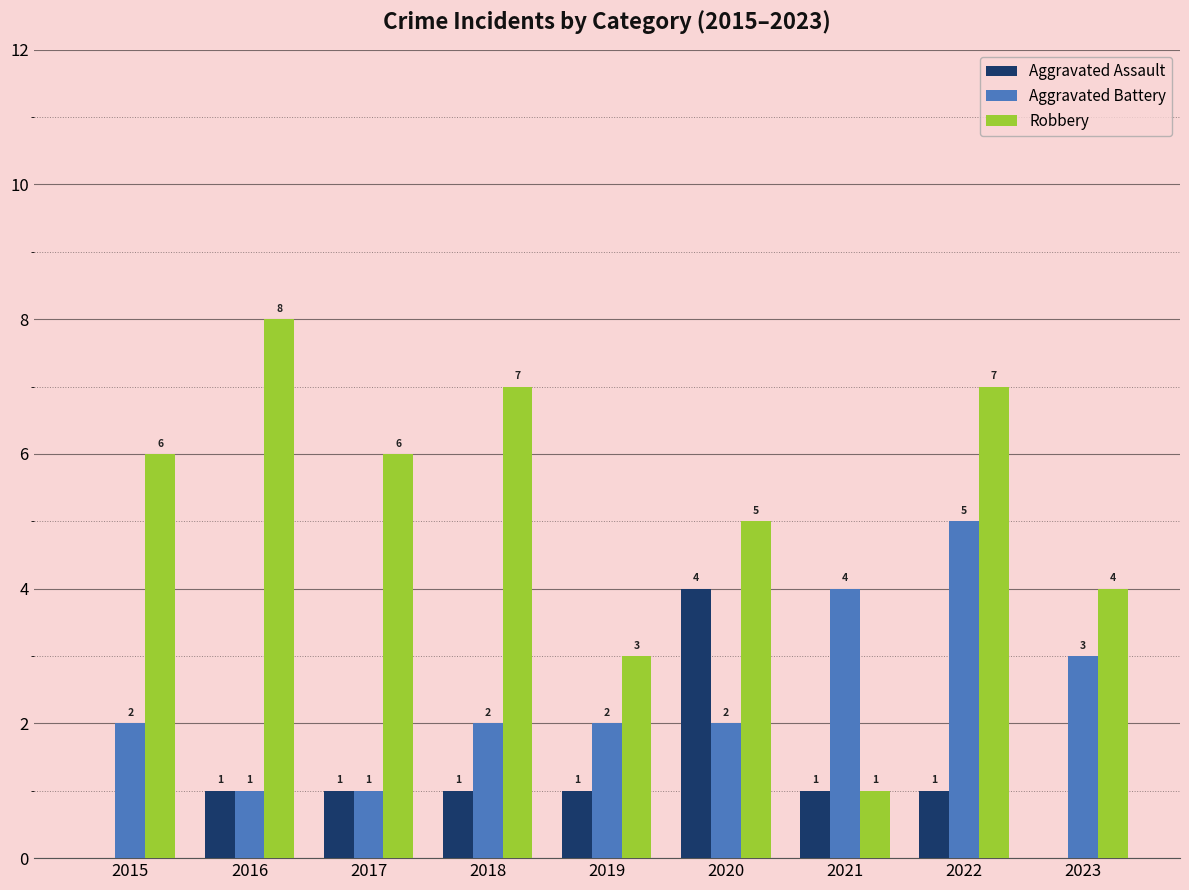

How many data points does each series have?

9